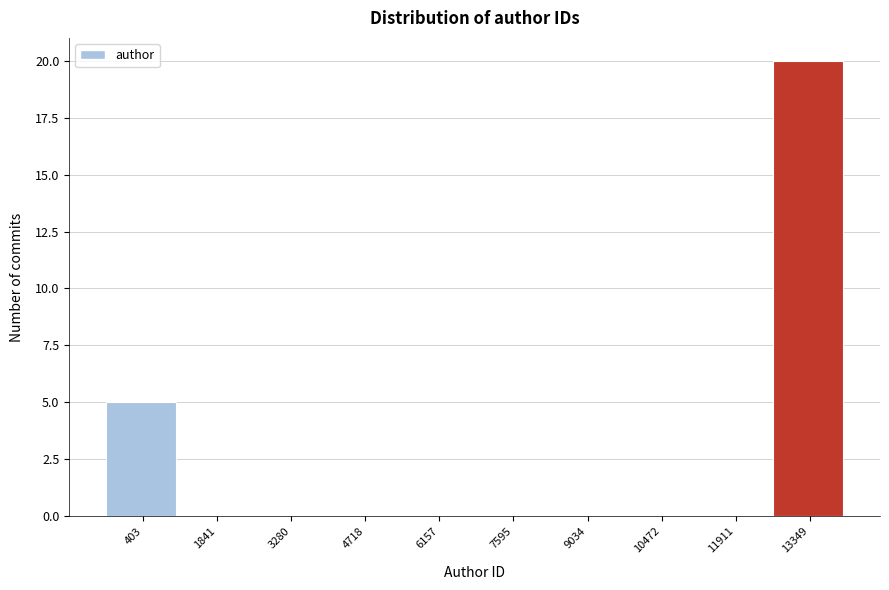

Reading left to right, transcribe all the data shown in this chart.

403=5	1841=0	3280=0	4718=0	6157=0	7595=0	9034=0	10472=0	11911=0	13349=20